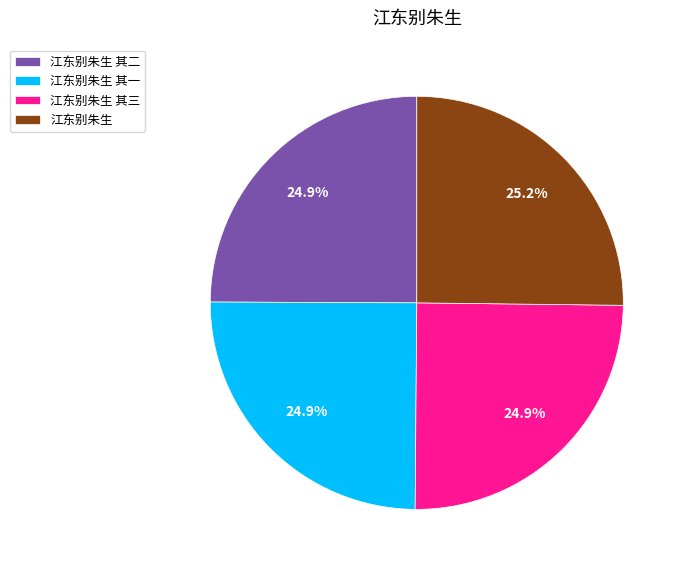

True or false: 江东别朱生 accounts for 35% of the total.

False